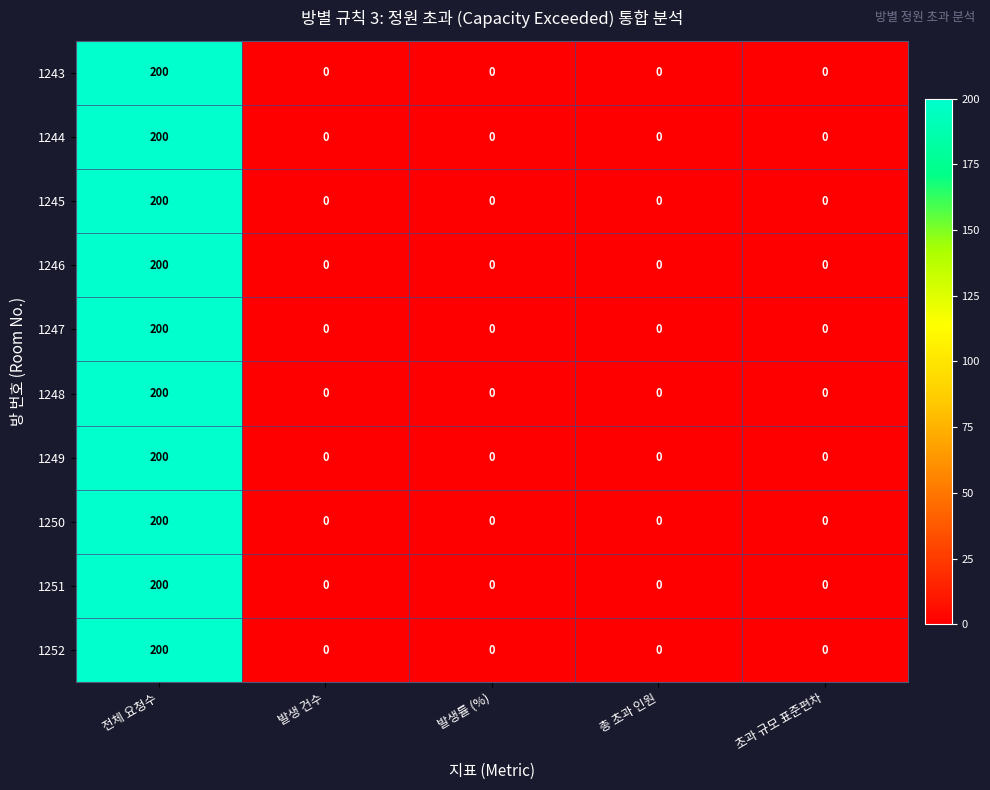

The 1251 series shows 0 at 발생 건수. True or false?

True